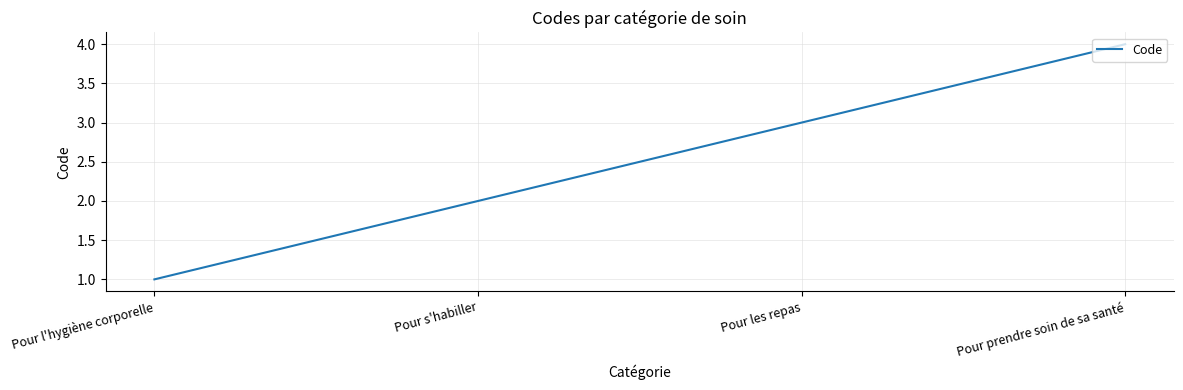

What is the change in value from Pour les repas to Pour prendre soin de sa santé?

+1